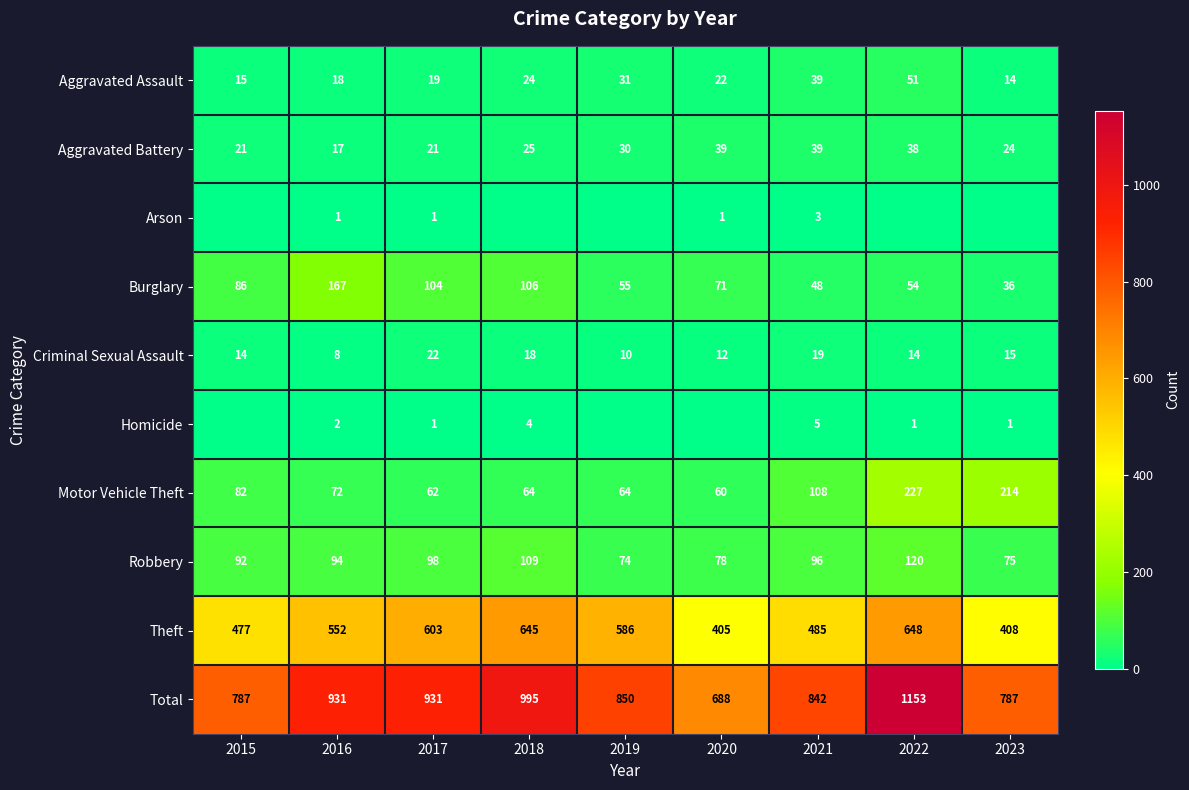

What value does the Aggravated Assault series have at 2022?

51